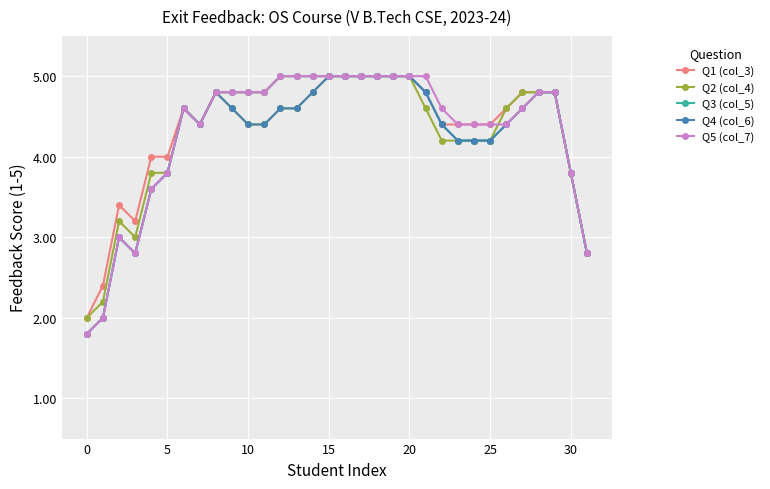

True or false: Q5 (col_7) has more than 1 points higher than both neighbors.

True